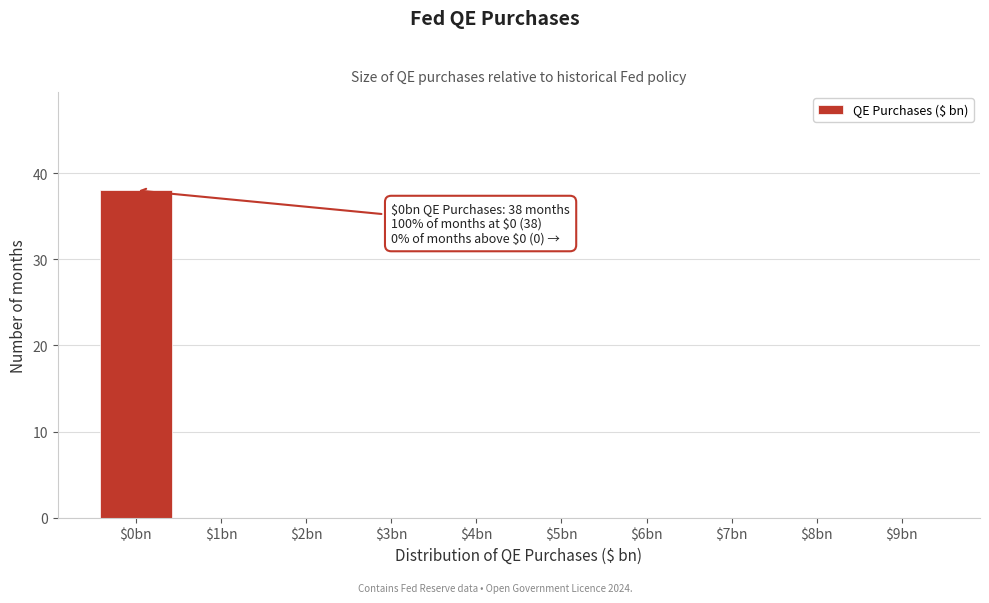

What is the sum of all values?

38